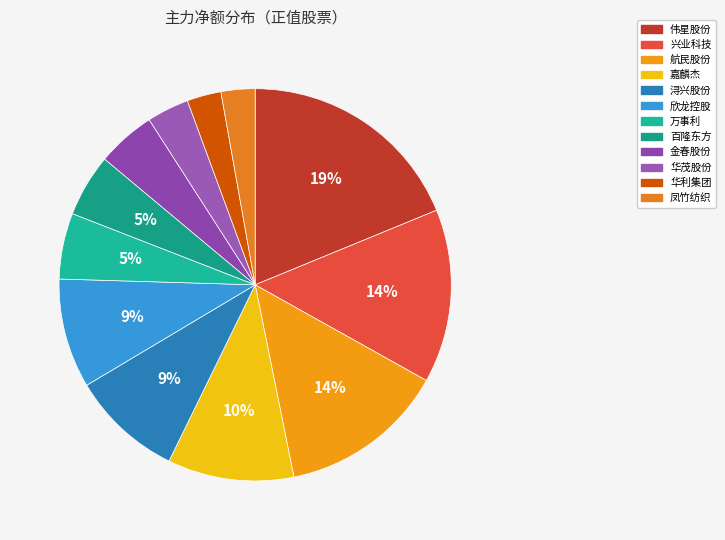

How many slices are in this pie chart?

12